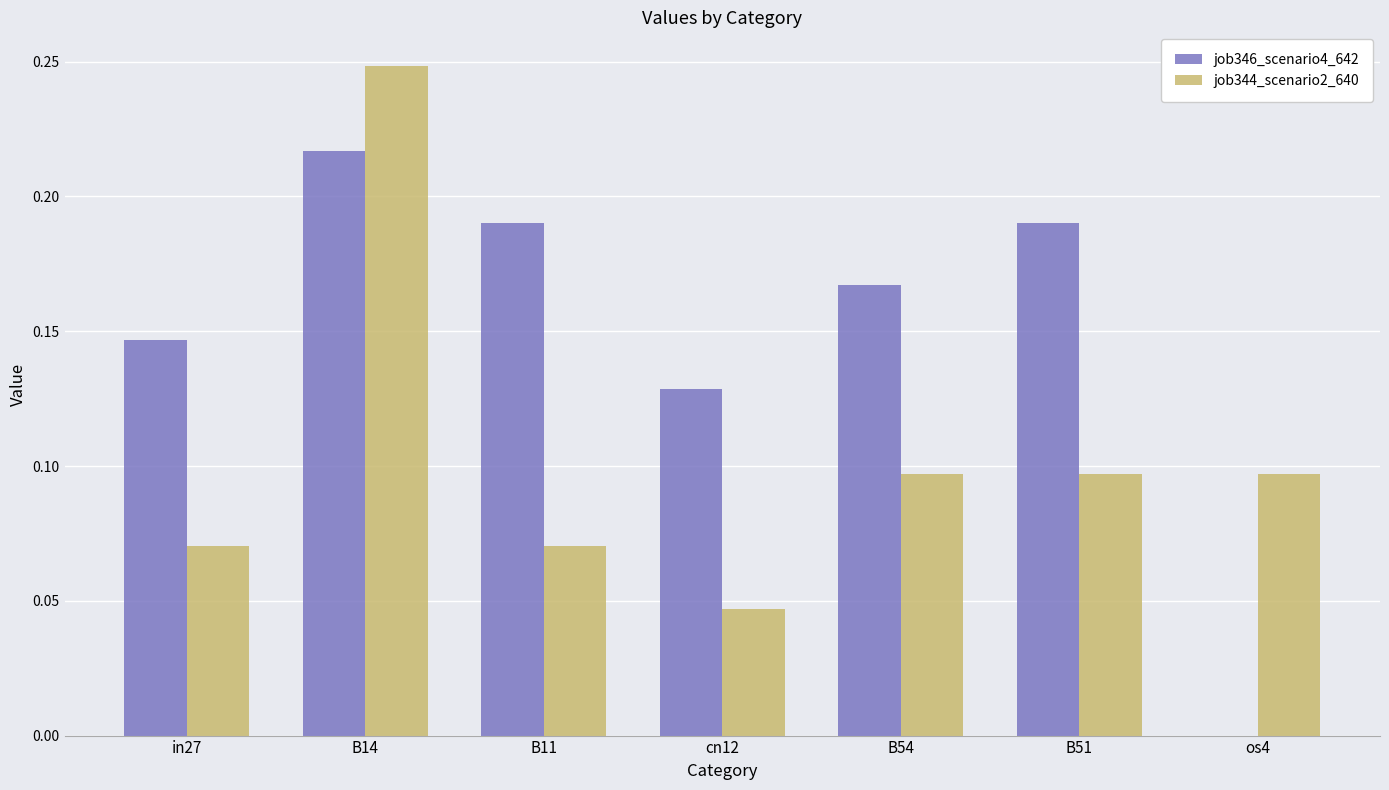

Is the value of job346_scenario4_642 at os4 greater than the value of job344_scenario2_640 at in27?

No